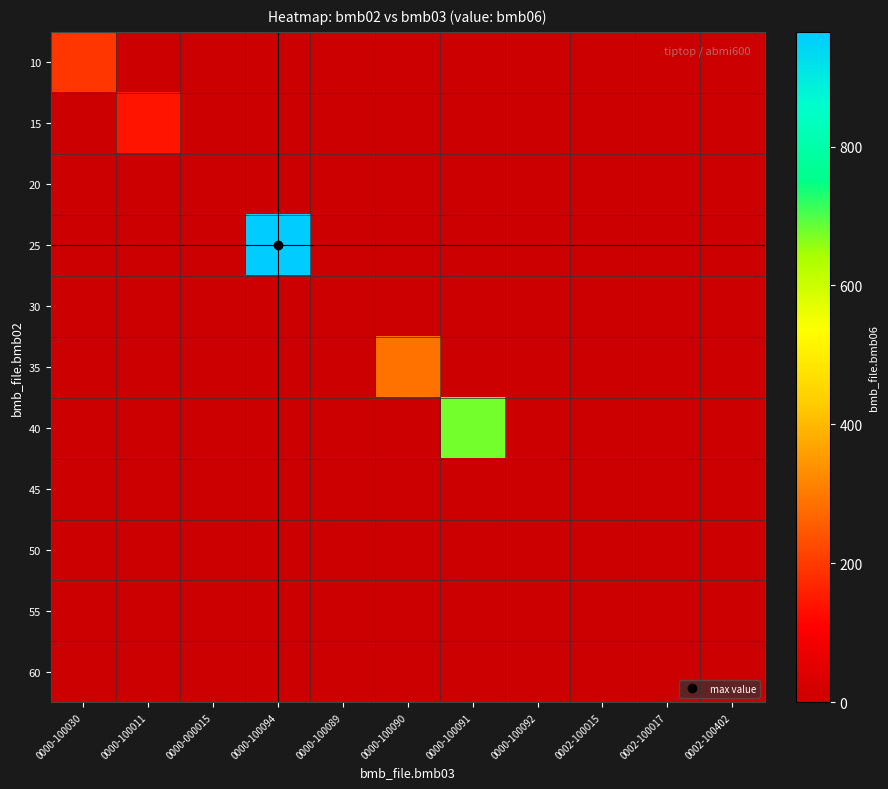

Reading right to left, list all the values displayed in this chart.

10: 0002-100402=0.0	0002-100017=0.0	0002-100015=0.0	0000-100092=0.0	0000-100091=0.0	0000-100090=0.0	0000-100089=0.0	0000-100094=0.0	0000-000015=0.0	0000-100011=0.0	0000-100030=195.0
15: 0002-100402=0.0	0002-100017=0.0	0002-100015=0.0	0000-100092=0.0	0000-100091=0.0	0000-100090=0.0	0000-100089=0.0	0000-100094=0.0	0000-000015=0.0	0000-100011=142.0	0000-100030=0.0
20: 0002-100402=0.0	0002-100017=0.0	0002-100015=0.0	0000-100092=0.0	0000-100091=0.0	0000-100090=0.0	0000-100089=0.0	0000-100094=0.0	0000-000015=0.0	0000-100011=0.0	0000-100030=0.0
25: 0002-100402=0.0	0002-100017=0.0	0002-100015=0.0	0000-100092=0.0	0000-100091=0.0	0000-100090=0.0	0000-100089=0.0	0000-100094=965.0	0000-000015=0.0	0000-100011=0.0	0000-100030=0.0
30: 0002-100402=0.0	0002-100017=0.0	0002-100015=0.0	0000-100092=0.0	0000-100091=0.0	0000-100090=0.0	0000-100089=0.0	0000-100094=0.0	0000-000015=0.0	0000-100011=0.0	0000-100030=0.0
35: 0002-100402=0.0	0002-100017=0.0	0002-100015=0.0	0000-100092=0.0	0000-100091=0.0	0000-100090=289.0	0000-100089=0.0	0000-100094=0.0	0000-000015=0.0	0000-100011=0.0	0000-100030=0.0
40: 0002-100402=0.0	0002-100017=0.0	0002-100015=0.0	0000-100092=0.0	0000-100091=675.0	0000-100090=0.0	0000-100089=0.0	0000-100094=0.0	0000-000015=0.0	0000-100011=0.0	0000-100030=0.0
45: 0002-100402=0.0	0002-100017=0.0	0002-100015=0.0	0000-100092=0.0	0000-100091=0.0	0000-100090=0.0	0000-100089=0.0	0000-100094=0.0	0000-000015=0.0	0000-100011=0.0	0000-100030=0.0
50: 0002-100402=0.0	0002-100017=0.0	0002-100015=0.1	0000-100092=0.0	0000-100091=0.0	0000-100090=0.0	0000-100089=0.0	0000-100094=0.0	0000-000015=0.0	0000-100011=0.0	0000-100030=0.0
55: 0002-100402=0.0	0002-100017=0.0	0002-100015=0.0	0000-100092=0.0	0000-100091=0.0	0000-100090=0.0	0000-100089=0.0	0000-100094=0.0	0000-000015=0.0	0000-100011=0.0	0000-100030=0.0
60: 0002-100402=0.0	0002-100017=0.0	0002-100015=0.0	0000-100092=0.0	0000-100091=0.0	0000-100090=0.0	0000-100089=0.0	0000-100094=0.0	0000-000015=0.0	0000-100011=0.0	0000-100030=0.0